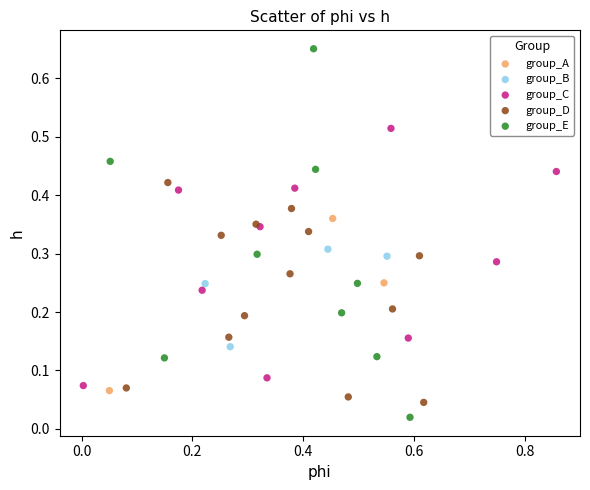

Which series has the widest spread of Y values?

group_E